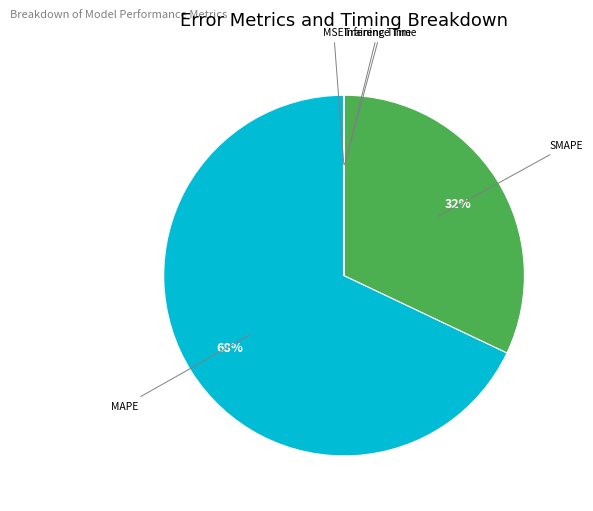

What is the largest slice in the pie chart?

MAPE